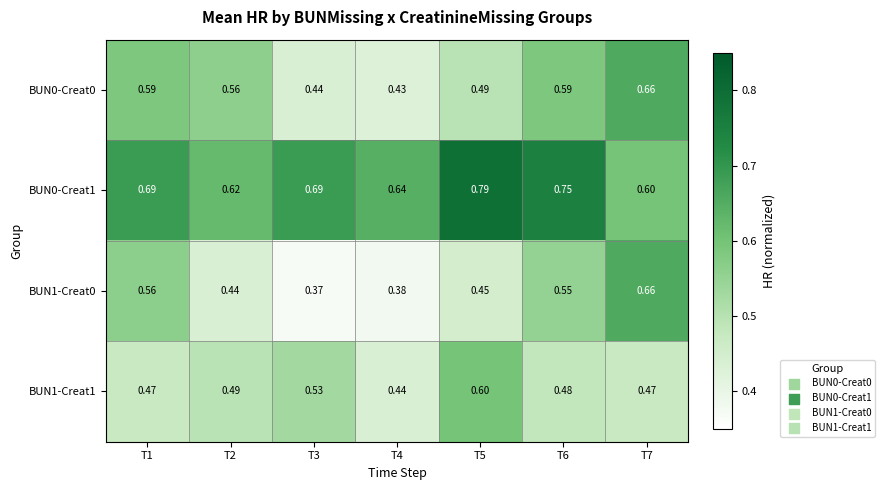

At how many categories does at least one series exceed 0?

7